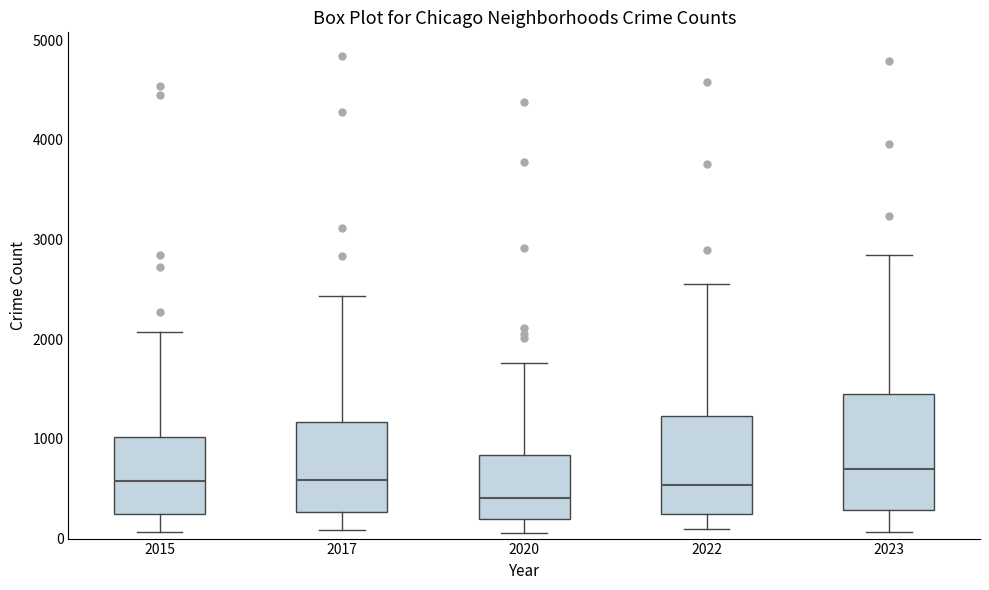

Where does the median line of the box at x = 2022 sit on the y-axis? The values are not printed on the chart, so give them approximately, as read against the axis.

500